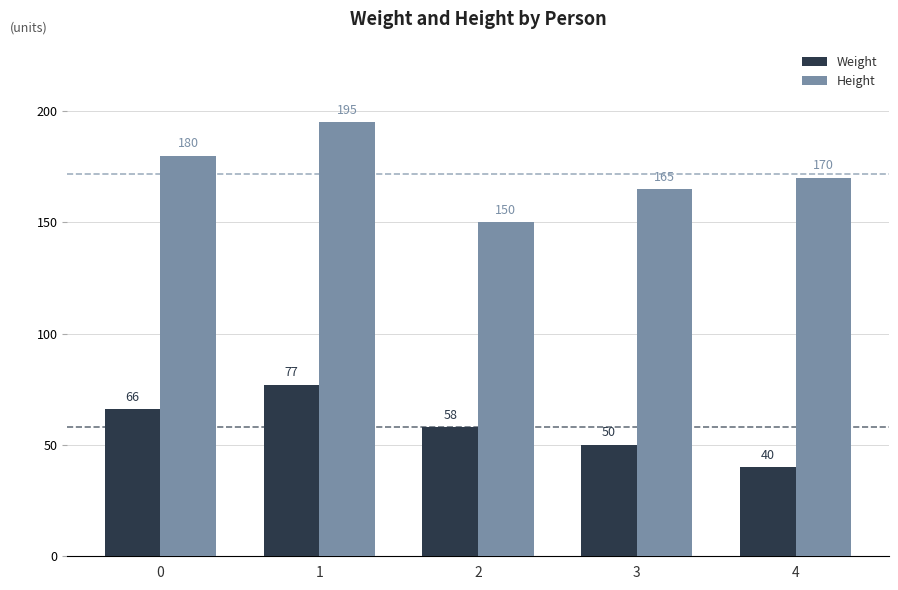

Read the Height value at 3.

165